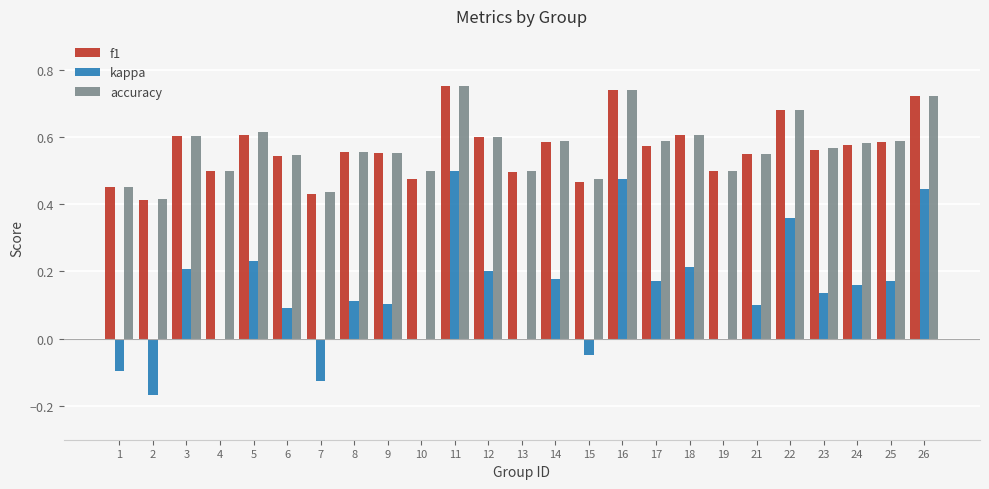

The accuracy series shows 0.5 at 10. True or false?

True